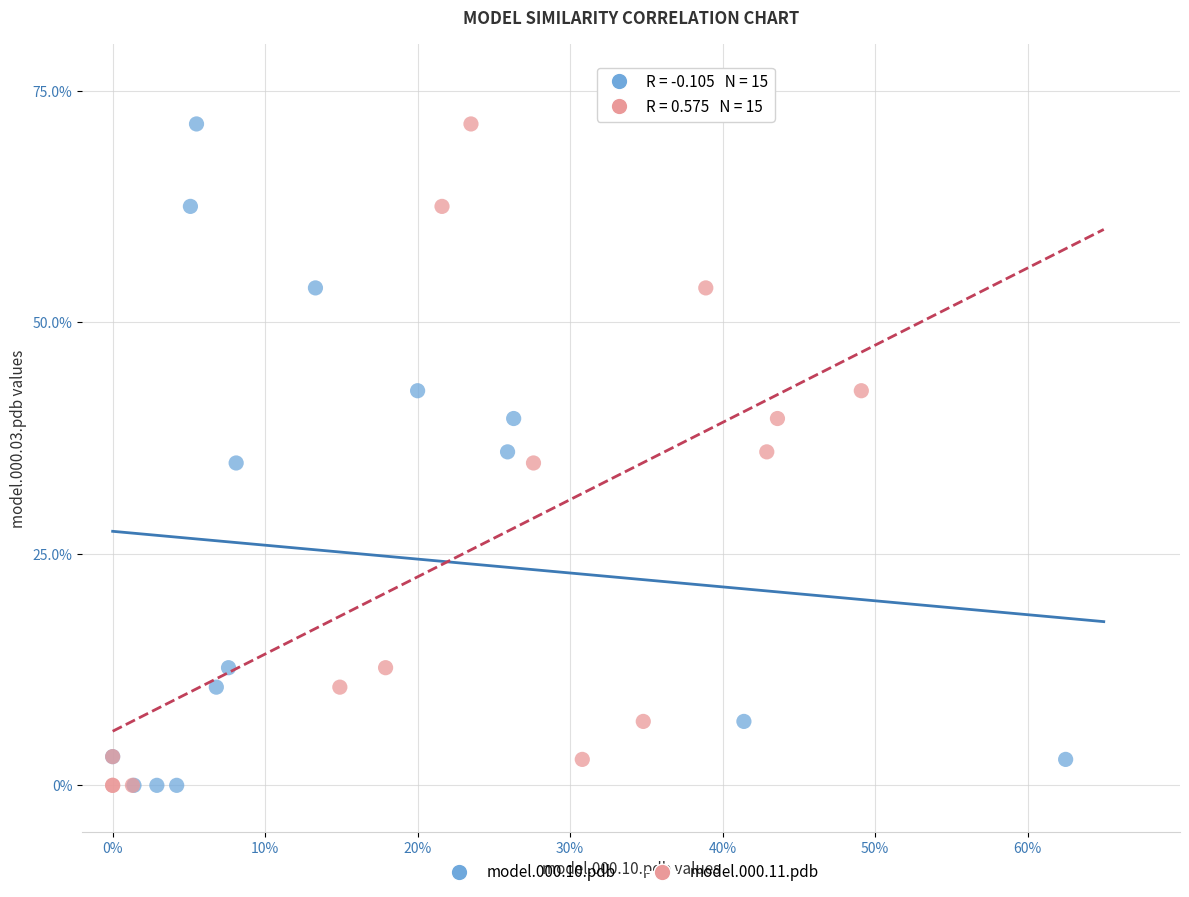

What are all the series names shown in the legend?

model.000.10.pdb, model.000.11.pdb